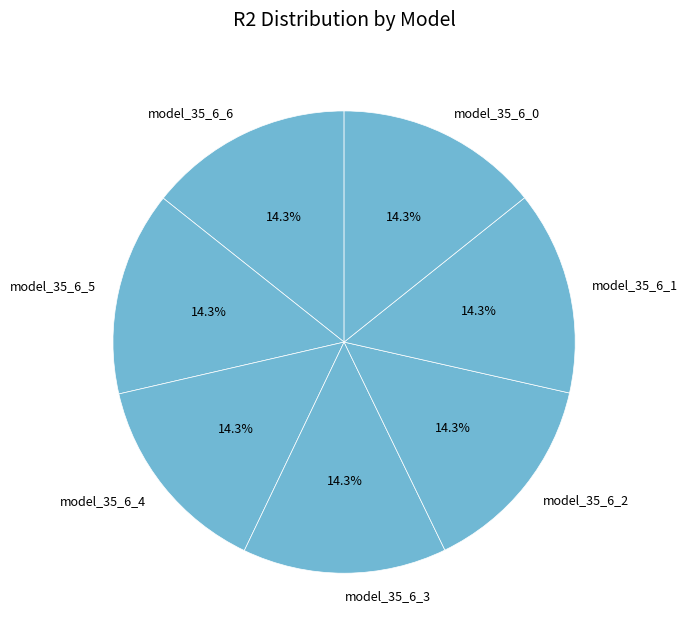

Does model_35_6_1 represent more than half of the total?

No